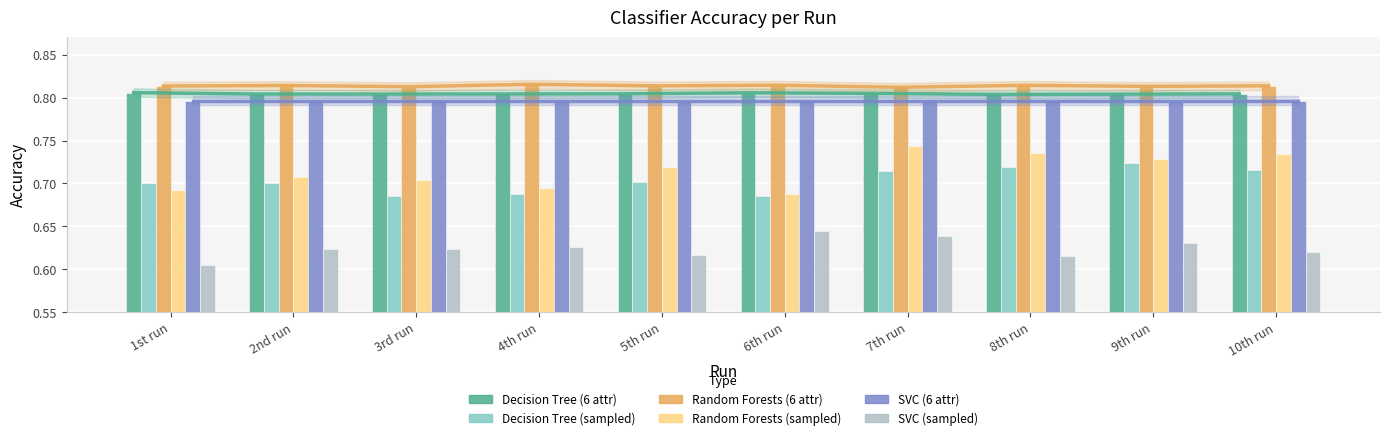

Does the chart contain stacked bars?

No